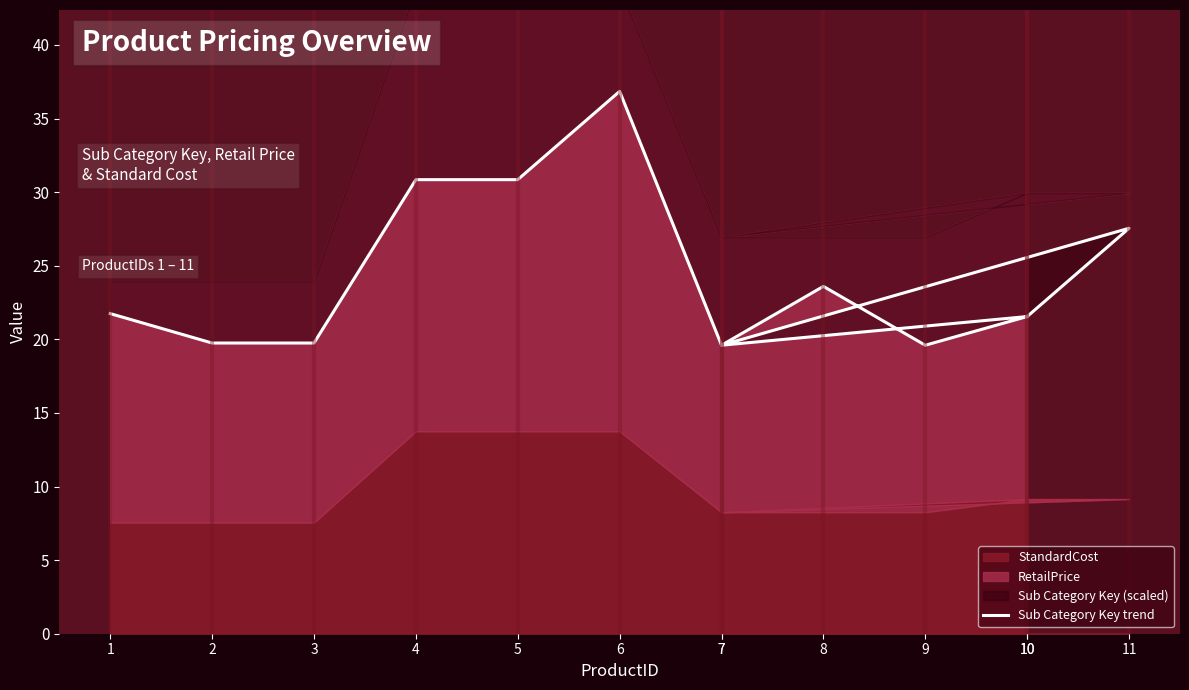

At which category does the data reach its first local valley?

7